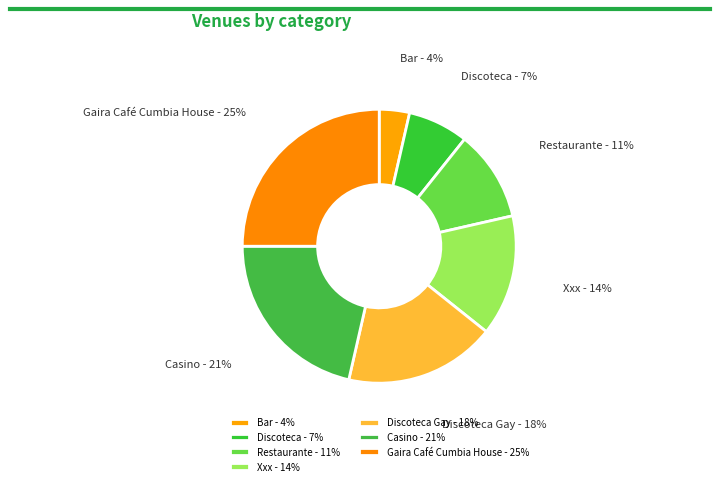

Which category has the biggest portion of the pie?

Gaira Café Cumbia House